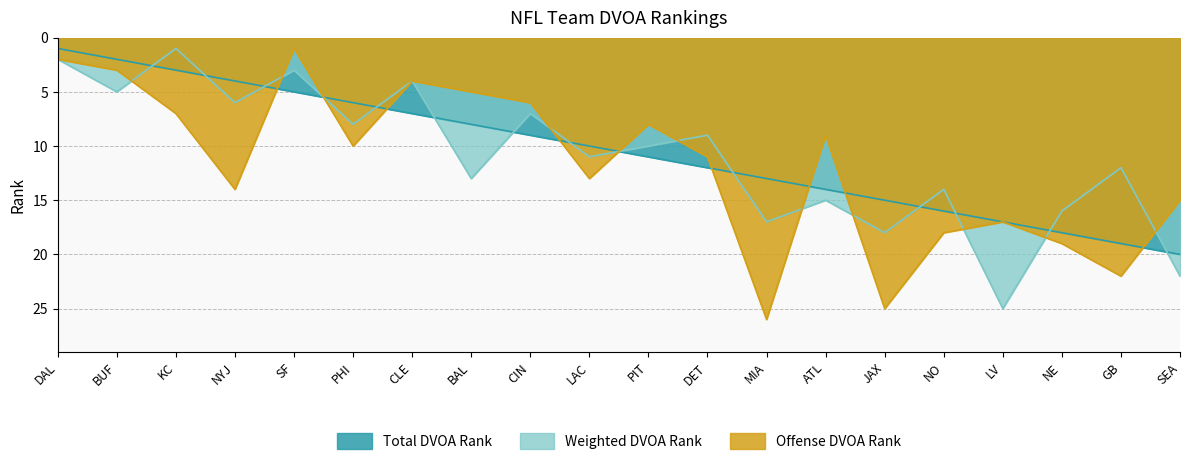

What is the spread (max minus min) of values at BUF?

3